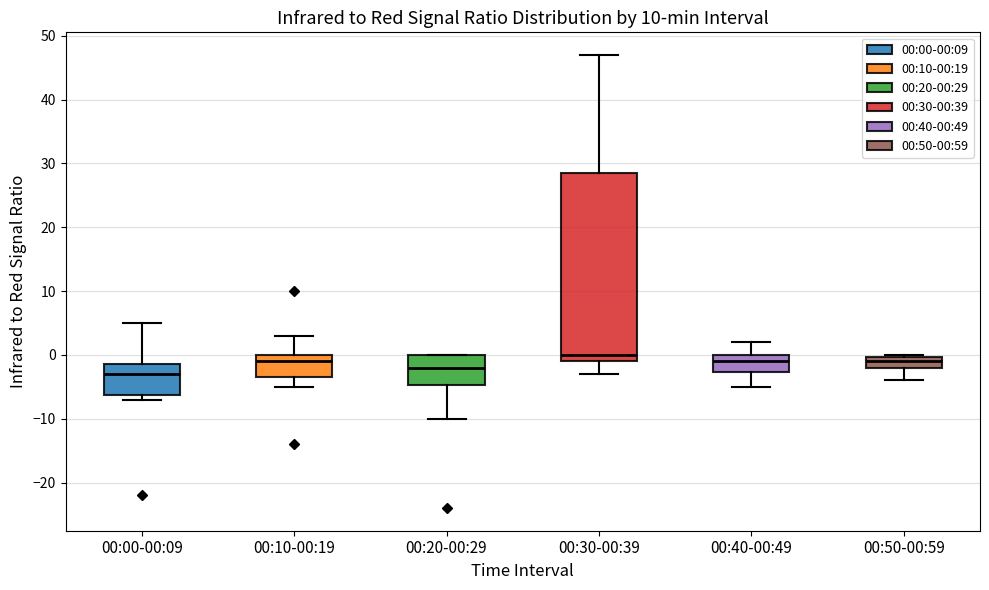

Reading left to right, read every box against the y-axis: the position of its median line, the range the box covers, and the ends of its whiskers. The values are not printed on the chart, so give them approximately, as read against the axis.

00:00-00:09: median -3, box -6 to -1, whiskers -7 to 5
00:10-00:19: median -1, box -3 to 0, whiskers -5 to 3
00:20-00:29: median -2, box -5 to 0, whiskers -10 to 0
00:30-00:39: median 0, box -1 to 29, whiskers -3 to 47
00:40-00:49: median -1, box -3 to 0, whiskers -5 to 2
00:50-00:59: median -1, box -2 to 0, whiskers -4 to 0